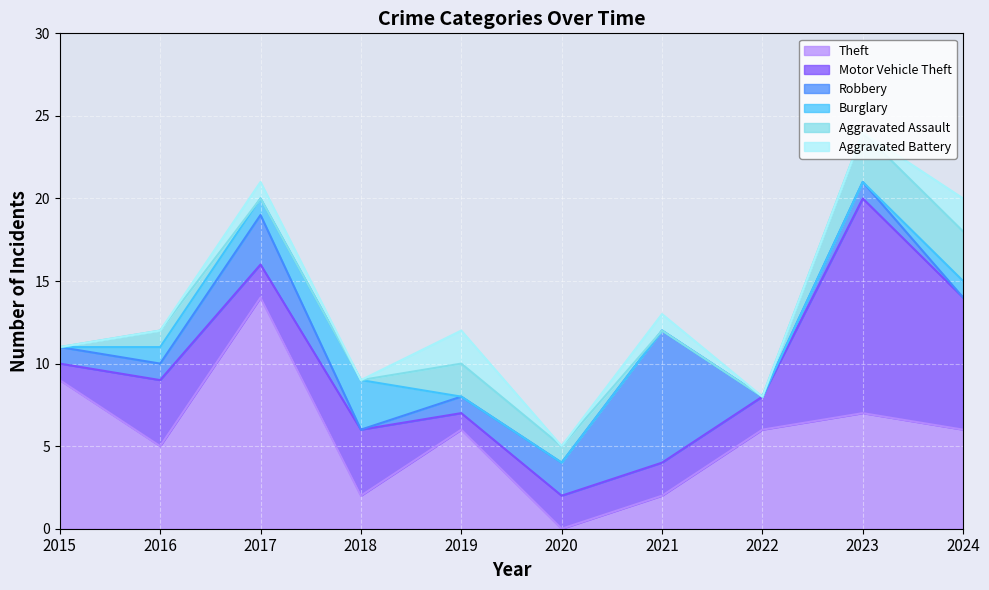

Where does the Motor Vehicle Theft series first go above 2?

2016